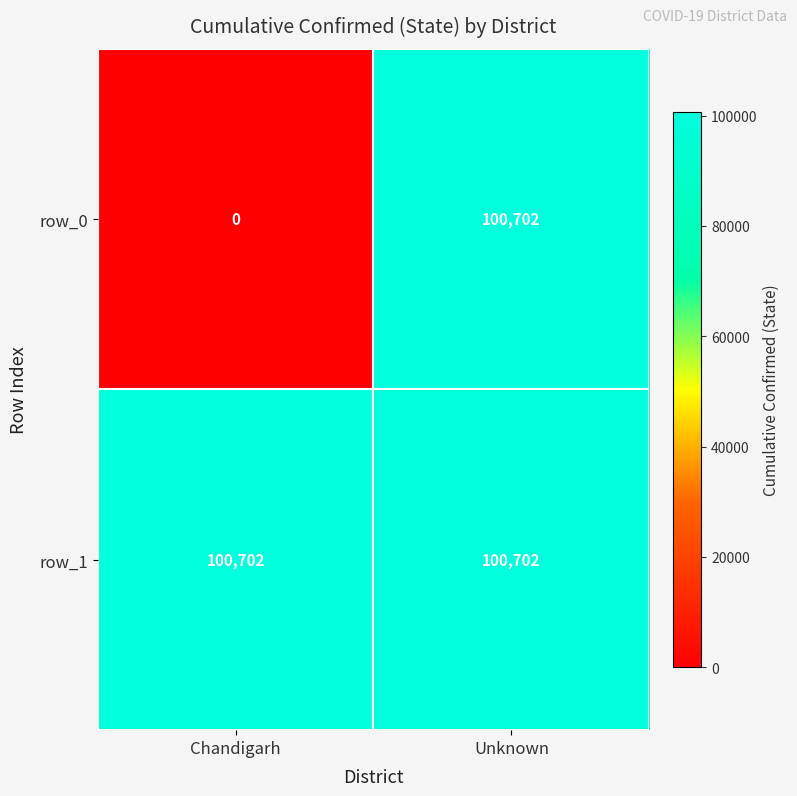

True or false: row_1 has a value of 177737 at Chandigarh.

False